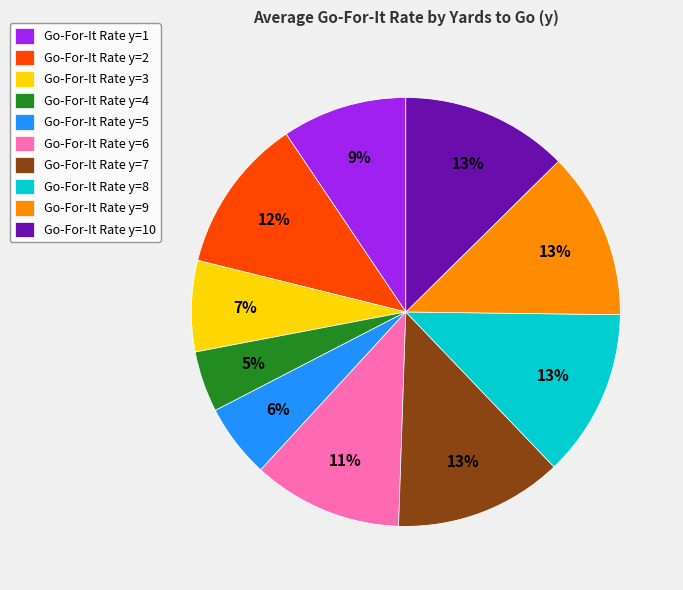

To the nearest percent, what percentage of the pie is Go-For-It Rate y=6?

11%